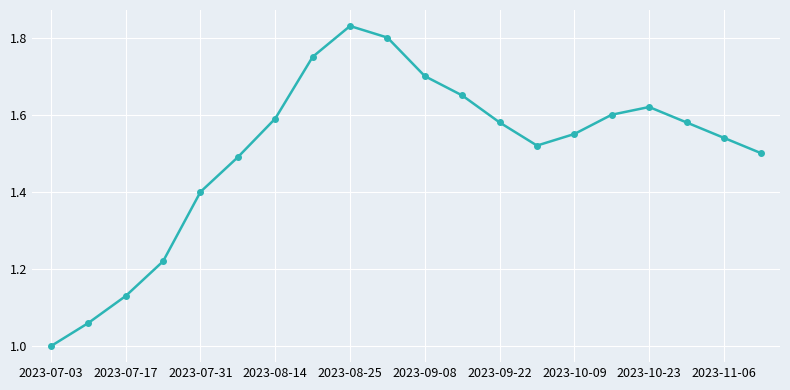

What is the smallest value displayed?

1.0